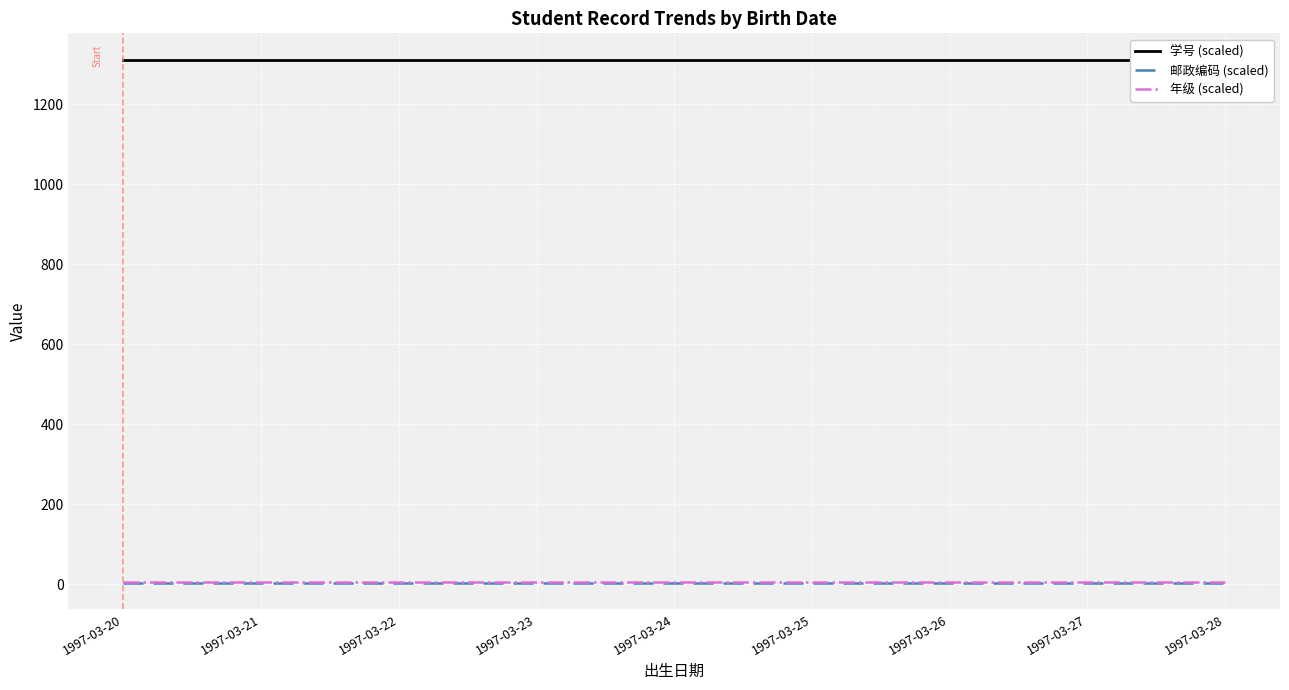

Rank the series by their maximum value, from lowest to highest.

邮政编码 (scaled), 年级 (scaled), 学号 (scaled)